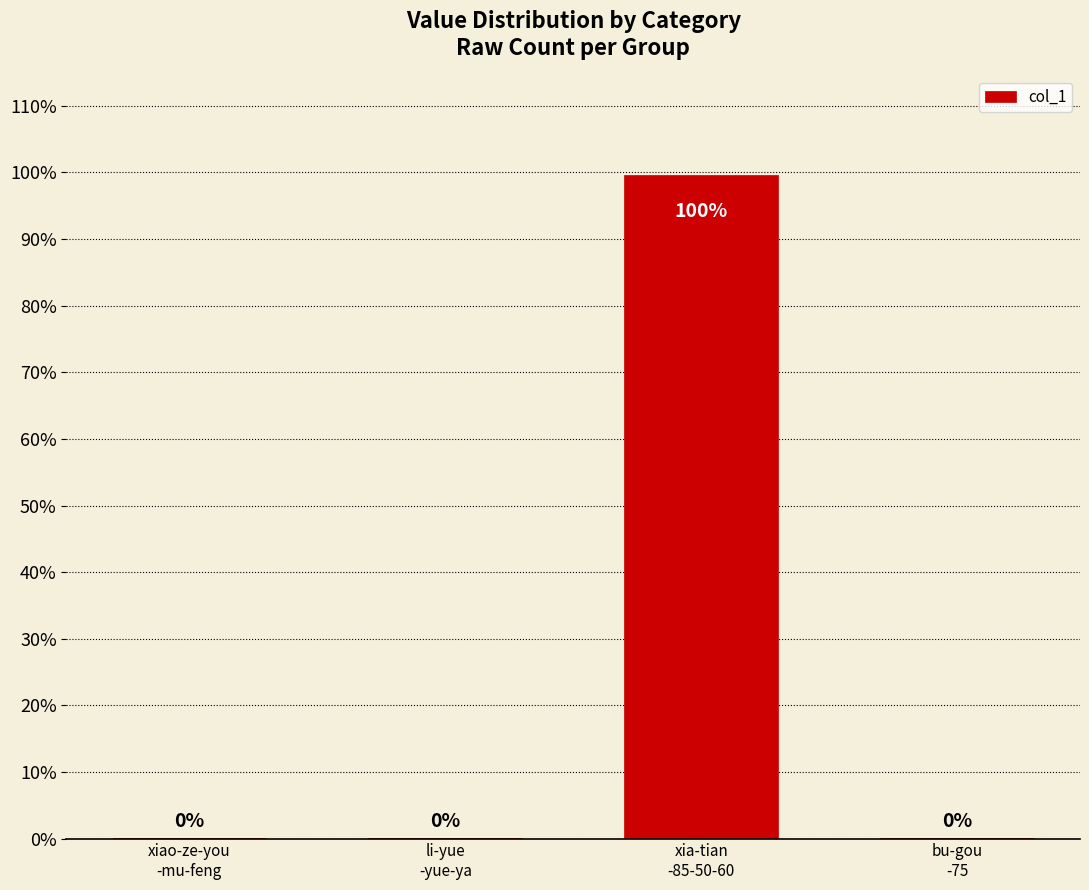

What is the maximum value shown in the chart?

99.6